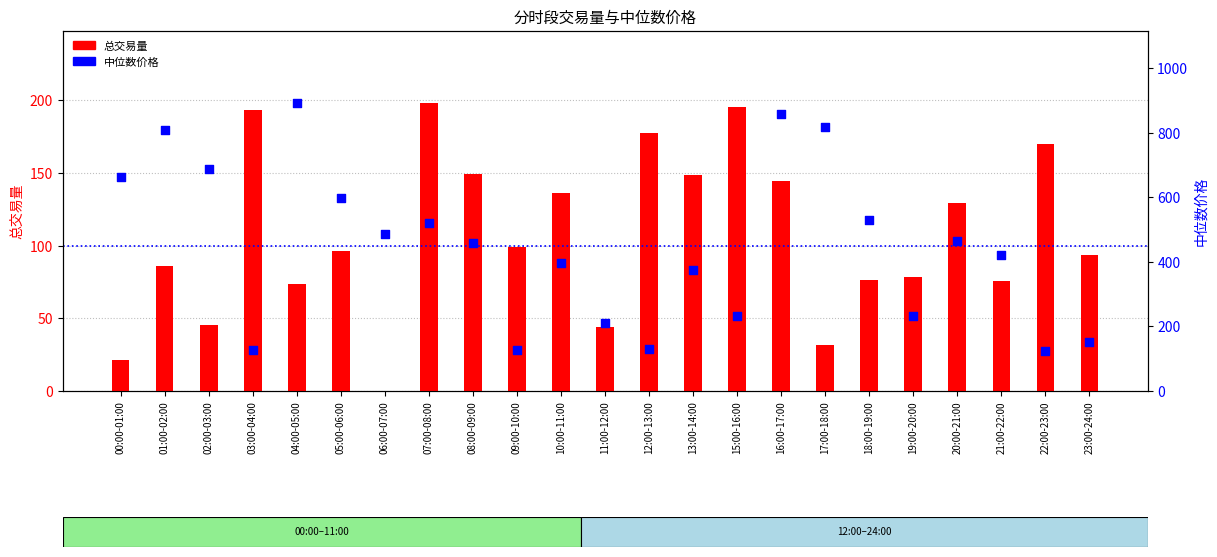

At how many categories does at least one series exceed 62?

23